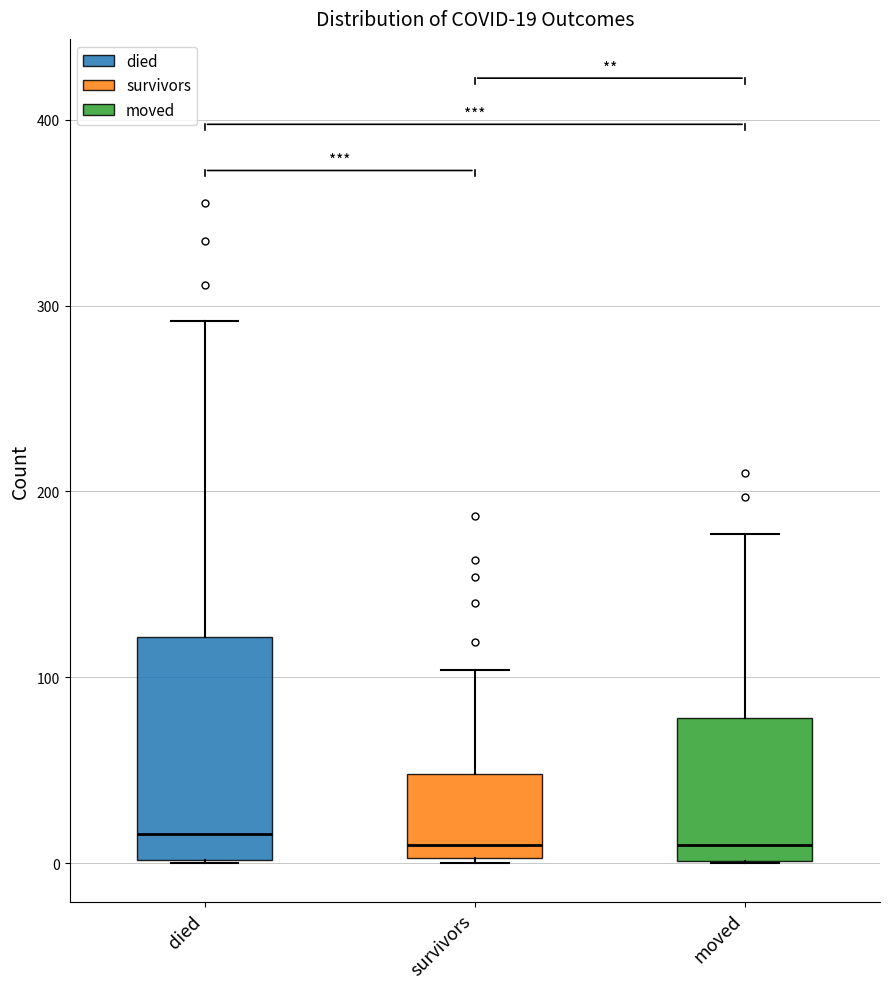

Which box is the tallest, from its lower edge to its upper edge?

died